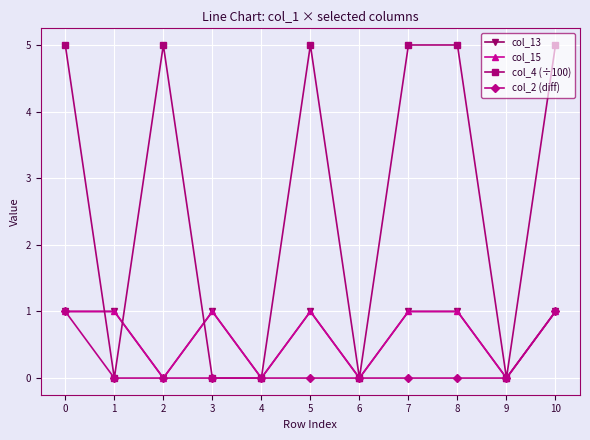

What is the approximate value of col_13 at 10?

1